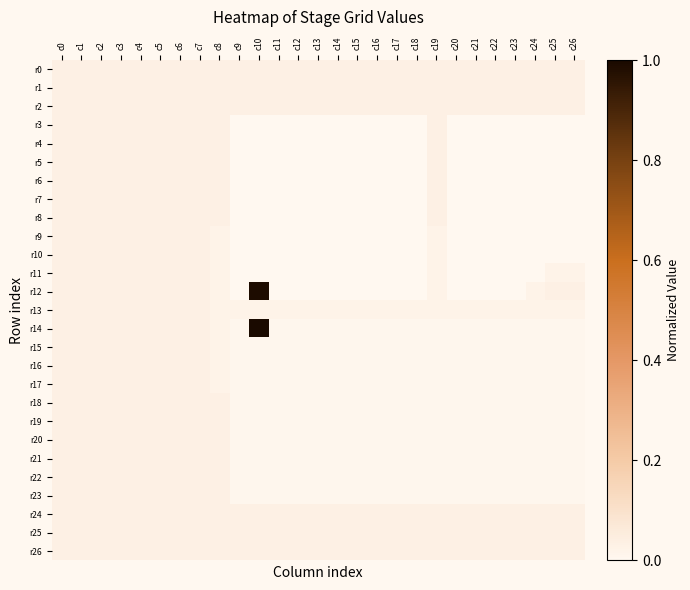

Reading left to right, extract all data points from this chart.

r0: c0=0.0	c1=0.0	c2=0.0	c3=0.0	c4=0.0	c5=0.0	c6=0.0	c7=0.0	c8=0.0	c9=0.0	c10=0.0	c11=0.0	c12=0.0	c13=0.0	c14=0.0	c15=0.0	c16=0.0	c17=0.0	c18=0.0	c19=0.0	c20=0.0	c21=0.0	c22=0.0	c23=0.0	c24=0.0	c25=0.0	c26=0.0
r1: c0=0.0	c1=0.0	c2=0.0	c3=0.0	c4=0.0	c5=0.0	c6=0.0	c7=0.0	c8=0.0	c9=0.0	c10=0.0	c11=0.0	c12=0.0	c13=0.0	c14=0.0	c15=0.0	c16=0.0	c17=0.0	c18=0.0	c19=0.0	c20=0.0	c21=0.0	c22=0.0	c23=0.0	c24=0.0	c25=0.0	c26=0.0
r2: c0=0.0	c1=0.0	c2=0.0	c3=0.0	c4=0.0	c5=0.0	c6=0.0	c7=0.0	c8=0.0	c9=0.0	c10=0.0	c11=0.0	c12=0.0	c13=0.0	c14=0.0	c15=0.0	c16=0.0	c17=0.0	c18=0.0	c19=0.0	c20=0.0	c21=0.0	c22=0.0	c23=0.0	c24=0.0	c25=0.0	c26=0.0
r3: c0=0.0	c1=0.0	c2=0.0	c3=0.0	c4=0.0	c5=0.0	c6=0.0	c7=0.0	c8=0.0	c9=0.0	c10=0.0	c11=0.0	c12=0.0	c13=0.0	c14=0.0	c15=0.0	c16=0.0	c17=0.0	c18=0.0	c19=0.0	c20=0.0	c21=0.0	c22=0.0	c23=0.0	c24=0.0	c25=0.0	c26=0.0
r4: c0=0.0	c1=0.0	c2=0.0	c3=0.0	c4=0.0	c5=0.0	c6=0.0	c7=0.0	c8=0.0	c9=0.0	c10=0.0	c11=0.0	c12=0.0	c13=0.0	c14=0.0	c15=0.0	c16=0.0	c17=0.0	c18=0.0	c19=0.0	c20=0.0	c21=0.0	c22=0.0	c23=0.0	c24=0.0	c25=0.0	c26=0.0
r5: c0=0.0	c1=0.0	c2=0.0	c3=0.0	c4=0.0	c5=0.0	c6=0.0	c7=0.0	c8=0.0	c9=0.0	c10=0.0	c11=0.0	c12=0.0	c13=0.0	c14=0.0	c15=0.0	c16=0.0	c17=0.0	c18=0.0	c19=0.0	c20=0.0	c21=0.0	c22=0.0	c23=0.0	c24=0.0	c25=0.0	c26=0.0
r6: c0=0.0	c1=0.0	c2=0.0	c3=0.0	c4=0.0	c5=0.0	c6=0.0	c7=0.0	c8=0.0	c9=0.0	c10=0.0	c11=0.0	c12=0.0	c13=0.0	c14=0.0	c15=0.0	c16=0.0	c17=0.0	c18=0.0	c19=0.0	c20=0.0	c21=0.0	c22=0.0	c23=0.0	c24=0.0	c25=0.0	c26=0.0
r7: c0=0.0	c1=0.0	c2=0.0	c3=0.0	c4=0.0	c5=0.0	c6=0.0	c7=0.0	c8=0.0	c9=0.0	c10=0.0	c11=0.0	c12=0.0	c13=0.0	c14=0.0	c15=0.0	c16=0.0	c17=0.0	c18=0.0	c19=0.0	c20=0.0	c21=0.0	c22=0.0	c23=0.0	c24=0.0	c25=0.0	c26=0.0
r8: c0=0.0	c1=0.0	c2=0.0	c3=0.0	c4=0.0	c5=0.0	c6=0.0	c7=0.0	c8=0.0	c9=0.0	c10=0.0	c11=0.0	c12=0.0	c13=0.0	c14=0.0	c15=0.0	c16=0.0	c17=0.0	c18=0.0	c19=0.0	c20=0.0	c21=0.0	c22=0.0	c23=0.0	c24=0.0	c25=0.0	c26=0.0
r9: c0=0.0	c1=0.0	c2=0.0	c3=0.0	c4=0.0	c5=0.0	c6=0.0	c7=0.0	c8=0.0	c9=0.0	c10=0.0	c11=0.0	c12=0.0	c13=0.0	c14=0.0	c15=0.0	c16=0.0	c17=0.0	c18=0.0	c19=0.0	c20=0.0	c21=0.0	c22=0.0	c23=0.0	c24=0.0	c25=0.0	c26=0.0
r10: c0=0.0	c1=0.0	c2=0.0	c3=0.0	c4=0.0	c5=0.0	c6=0.0	c7=0.0	c8=0.0	c9=0.0	c10=0.0	c11=0.0	c12=0.0	c13=0.0	c14=0.0	c15=0.0	c16=0.0	c17=0.0	c18=0.0	c19=0.0	c20=0.0	c21=0.0	c22=0.0	c23=0.0	c24=0.0	c25=0.0	c26=0.0
r11: c0=0.0	c1=0.0	c2=0.0	c3=0.0	c4=0.0	c5=0.0	c6=0.0	c7=0.0	c8=0.0	c9=0.0	c10=0.0	c11=0.0	c12=0.0	c13=0.0	c14=0.0	c15=0.0	c16=0.0	c17=0.0	c18=0.0	c19=0.0	c20=0.0	c21=0.0	c22=0.0	c23=0.0	c24=0.0	c25=0.0	c26=0.0
r12: c0=0.0	c1=0.0	c2=0.0	c3=0.0	c4=0.0	c5=0.0	c6=0.0	c7=0.0	c8=0.0	c9=0.0	c10=1.0	c11=0.0	c12=0.0	c13=0.0	c14=0.0	c15=0.0	c16=0.0	c17=0.0	c18=0.0	c19=0.0	c20=0.0	c21=0.0	c22=0.0	c23=0.0	c24=0.0	c25=0.0	c26=0.0
r13: c0=0.0	c1=0.0	c2=0.0	c3=0.0	c4=0.0	c5=0.0	c6=0.0	c7=0.0	c8=0.0	c9=0.0	c10=0.0	c11=0.0	c12=0.0	c13=0.0	c14=0.0	c15=0.0	c16=0.0	c17=0.0	c18=0.0	c19=0.0	c20=0.0	c21=0.0	c22=0.0	c23=0.0	c24=0.0	c25=0.0	c26=0.0
r14: c0=0.0	c1=0.0	c2=0.0	c3=0.0	c4=0.0	c5=0.0	c6=0.0	c7=0.0	c8=0.0	c9=0.0	c10=1.0	c11=0.0	c12=0.0	c13=0.0	c14=0.0	c15=0.0	c16=0.0	c17=0.0	c18=0.0	c19=0.0	c20=0.0	c21=0.0	c22=0.0	c23=0.0	c24=0.0	c25=0.0	c26=0.0
r15: c0=0.0	c1=0.0	c2=0.0	c3=0.0	c4=0.0	c5=0.0	c6=0.0	c7=0.0	c8=0.0	c9=0.0	c10=0.0	c11=0.0	c12=0.0	c13=0.0	c14=0.0	c15=0.0	c16=0.0	c17=0.0	c18=0.0	c19=0.0	c20=0.0	c21=0.0	c22=0.0	c23=0.0	c24=0.0	c25=0.0	c26=0.0
r16: c0=0.0	c1=0.0	c2=0.0	c3=0.0	c4=0.0	c5=0.0	c6=0.0	c7=0.0	c8=0.0	c9=0.0	c10=0.0	c11=0.0	c12=0.0	c13=0.0	c14=0.0	c15=0.0	c16=0.0	c17=0.0	c18=0.0	c19=0.0	c20=0.0	c21=0.0	c22=0.0	c23=0.0	c24=0.0	c25=0.0	c26=0.0
r17: c0=0.0	c1=0.0	c2=0.0	c3=0.0	c4=0.0	c5=0.0	c6=0.0	c7=0.0	c8=0.0	c9=0.0	c10=0.0	c11=0.0	c12=0.0	c13=0.0	c14=0.0	c15=0.0	c16=0.0	c17=0.0	c18=0.0	c19=0.0	c20=0.0	c21=0.0	c22=0.0	c23=0.0	c24=0.0	c25=0.0	c26=0.0
r18: c0=0.0	c1=0.0	c2=0.0	c3=0.0	c4=0.0	c5=0.0	c6=0.0	c7=0.0	c8=0.0	c9=0.0	c10=0.0	c11=0.0	c12=0.0	c13=0.0	c14=0.0	c15=0.0	c16=0.0	c17=0.0	c18=0.0	c19=0.0	c20=0.0	c21=0.0	c22=0.0	c23=0.0	c24=0.0	c25=0.0	c26=0.0
r19: c0=0.0	c1=0.0	c2=0.0	c3=0.0	c4=0.0	c5=0.0	c6=0.0	c7=0.0	c8=0.0	c9=0.0	c10=0.0	c11=0.0	c12=0.0	c13=0.0	c14=0.0	c15=0.0	c16=0.0	c17=0.0	c18=0.0	c19=0.0	c20=0.0	c21=0.0	c22=0.0	c23=0.0	c24=0.0	c25=0.0	c26=0.0
r20: c0=0.0	c1=0.0	c2=0.0	c3=0.0	c4=0.0	c5=0.0	c6=0.0	c7=0.0	c8=0.0	c9=0.0	c10=0.0	c11=0.0	c12=0.0	c13=0.0	c14=0.0	c15=0.0	c16=0.0	c17=0.0	c18=0.0	c19=0.0	c20=0.0	c21=0.0	c22=0.0	c23=0.0	c24=0.0	c25=0.0	c26=0.0
r21: c0=0.0	c1=0.0	c2=0.0	c3=0.0	c4=0.0	c5=0.0	c6=0.0	c7=0.0	c8=0.0	c9=0.0	c10=0.0	c11=0.0	c12=0.0	c13=0.0	c14=0.0	c15=0.0	c16=0.0	c17=0.0	c18=0.0	c19=0.0	c20=0.0	c21=0.0	c22=0.0	c23=0.0	c24=0.0	c25=0.0	c26=0.0
r22: c0=0.0	c1=0.0	c2=0.0	c3=0.0	c4=0.0	c5=0.0	c6=0.0	c7=0.0	c8=0.0	c9=0.0	c10=0.0	c11=0.0	c12=0.0	c13=0.0	c14=0.0	c15=0.0	c16=0.0	c17=0.0	c18=0.0	c19=0.0	c20=0.0	c21=0.0	c22=0.0	c23=0.0	c24=0.0	c25=0.0	c26=0.0
r23: c0=0.0	c1=0.0	c2=0.0	c3=0.0	c4=0.0	c5=0.0	c6=0.0	c7=0.0	c8=0.0	c9=0.0	c10=0.0	c11=0.0	c12=0.0	c13=0.0	c14=0.0	c15=0.0	c16=0.0	c17=0.0	c18=0.0	c19=0.0	c20=0.0	c21=0.0	c22=0.0	c23=0.0	c24=0.0	c25=0.0	c26=0.0
r24: c0=0.0	c1=0.0	c2=0.0	c3=0.0	c4=0.0	c5=0.0	c6=0.0	c7=0.0	c8=0.0	c9=0.0	c10=0.0	c11=0.0	c12=0.0	c13=0.0	c14=0.0	c15=0.0	c16=0.0	c17=0.0	c18=0.0	c19=0.0	c20=0.0	c21=0.0	c22=0.0	c23=0.0	c24=0.0	c25=0.0	c26=0.0
r25: c0=0.0	c1=0.0	c2=0.0	c3=0.0	c4=0.0	c5=0.0	c6=0.0	c7=0.0	c8=0.0	c9=0.0	c10=0.0	c11=0.0	c12=0.0	c13=0.0	c14=0.0	c15=0.0	c16=0.0	c17=0.0	c18=0.0	c19=0.0	c20=0.0	c21=0.0	c22=0.0	c23=0.0	c24=0.0	c25=0.0	c26=0.0
r26: c0=0.0	c1=0.0	c2=0.0	c3=0.0	c4=0.0	c5=0.0	c6=0.0	c7=0.0	c8=0.0	c9=0.0	c10=0.0	c11=0.0	c12=0.0	c13=0.0	c14=0.0	c15=0.0	c16=0.0	c17=0.0	c18=0.0	c19=0.0	c20=0.0	c21=0.0	c22=0.0	c23=0.0	c24=0.0	c25=0.0	c26=0.0